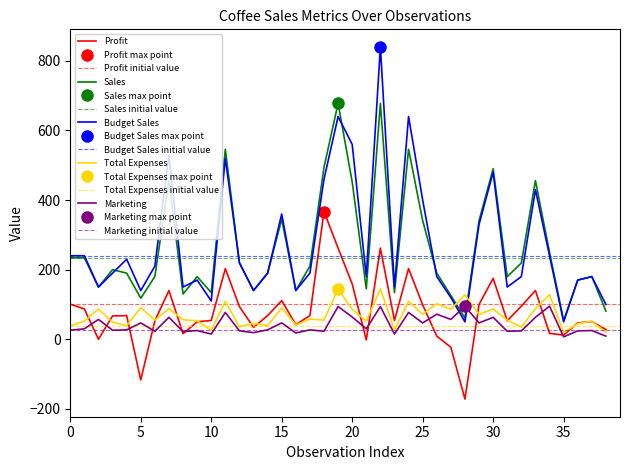

The value of Total Expenses at 38 is 34. True or false?

False